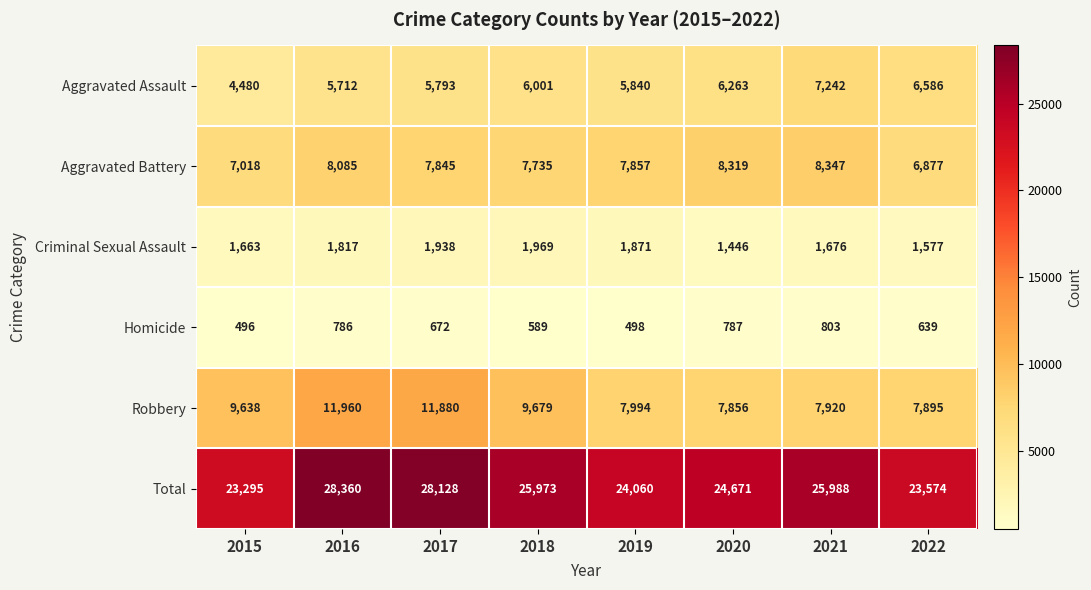

What is the total value across all series at 2017?

56256